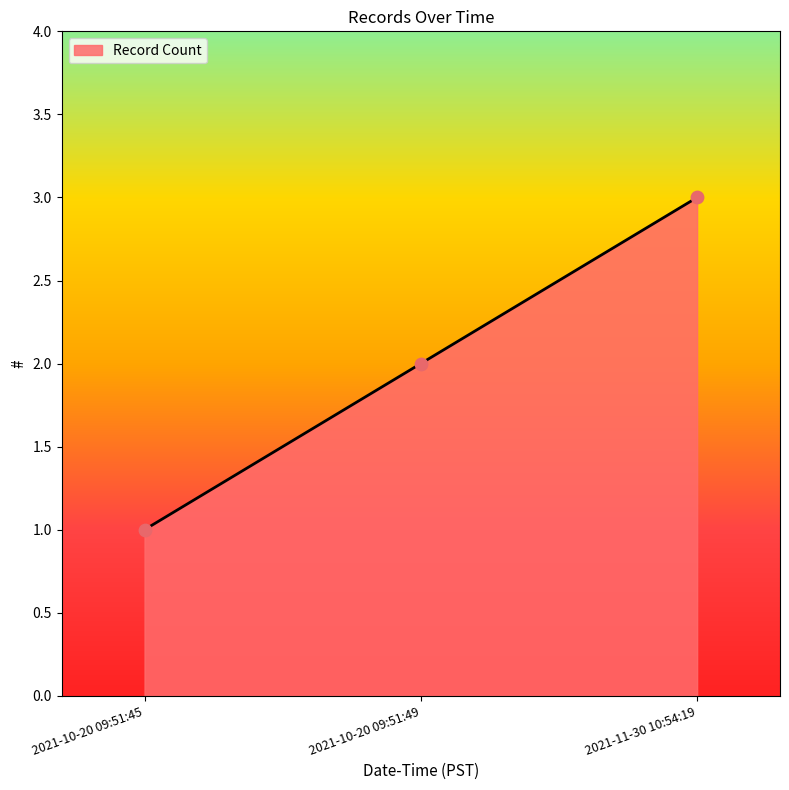

Approximately how many times larger is the value at 2021-11-30 10:54:19 compared to 2021-10-20 09:51:45?

3.0